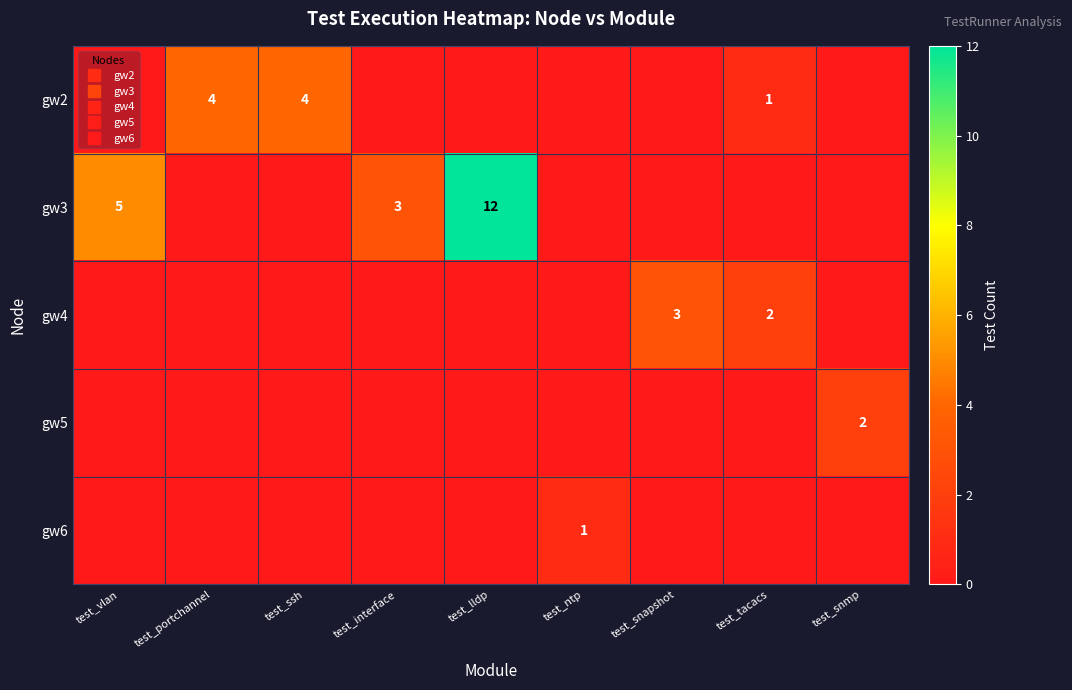

The value of gw2 at test_lldp is 0. True or false?

True